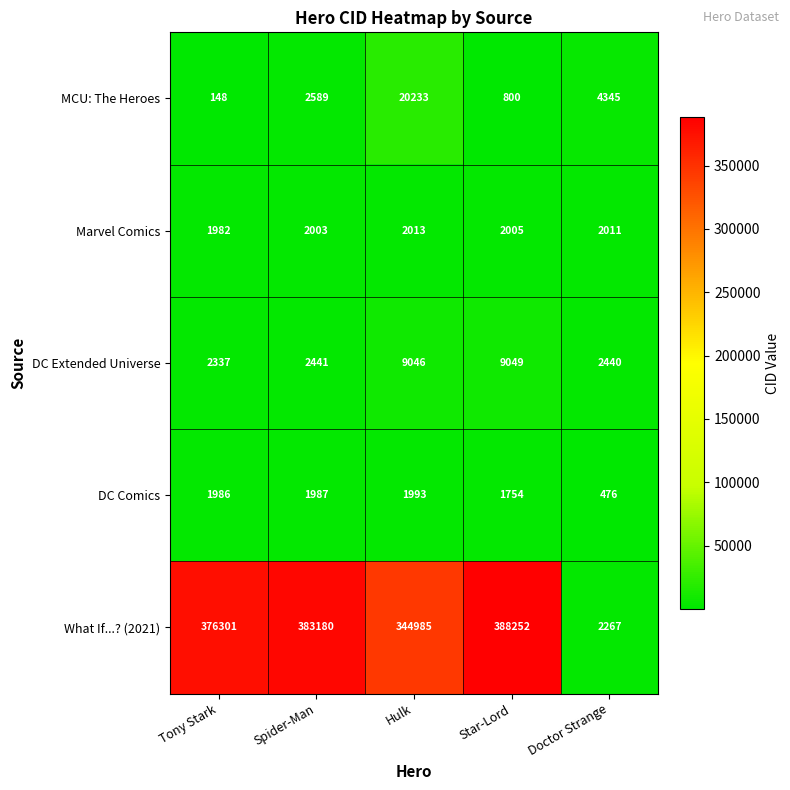

Rank the series at Star-Lord from highest to lowest value.

What If...? (2021), DC Extended Universe, Marvel Comics, DC Comics, MCU: The Heroes